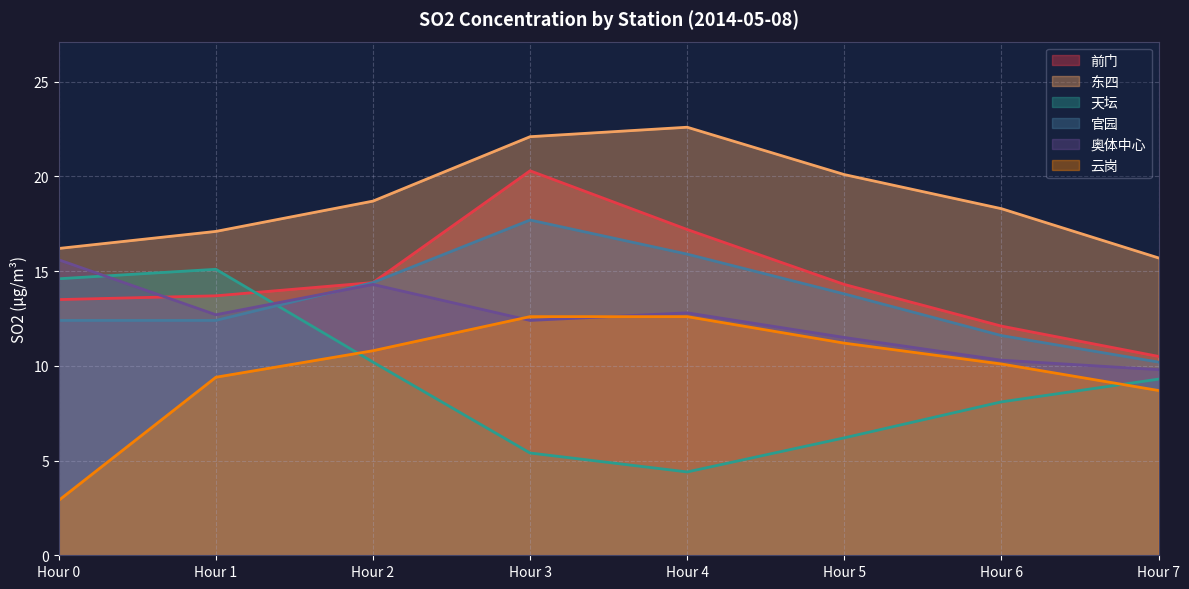

How many data points in 前门 are less than 14?

4